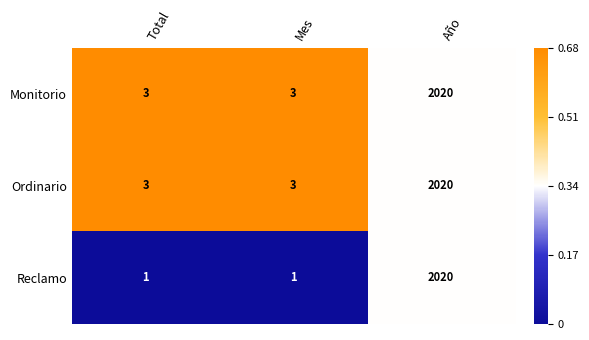

Reading left to right, list all the values displayed in this chart.

Monitorio: Total=3	Mes=3	Año=2020
Ordinario: Total=3	Mes=3	Año=2020
Reclamo: Total=1	Mes=1	Año=2020